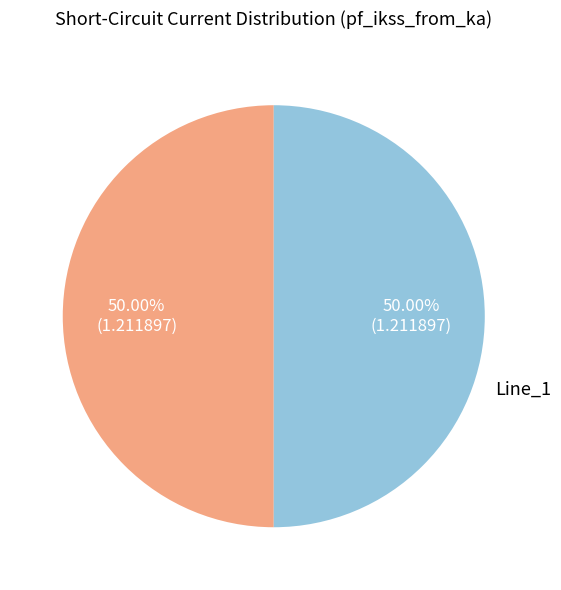

How many slices are in this pie chart?

2